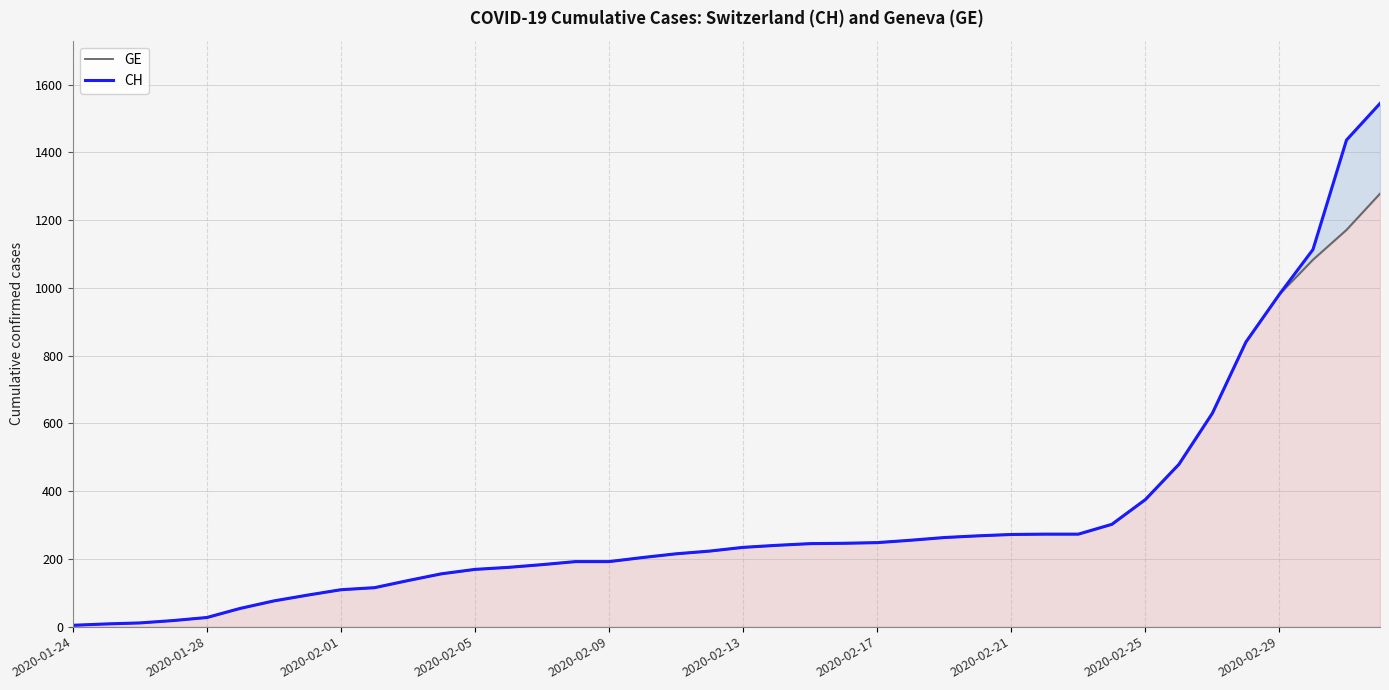

What position from the right is 2020-02-13?

20